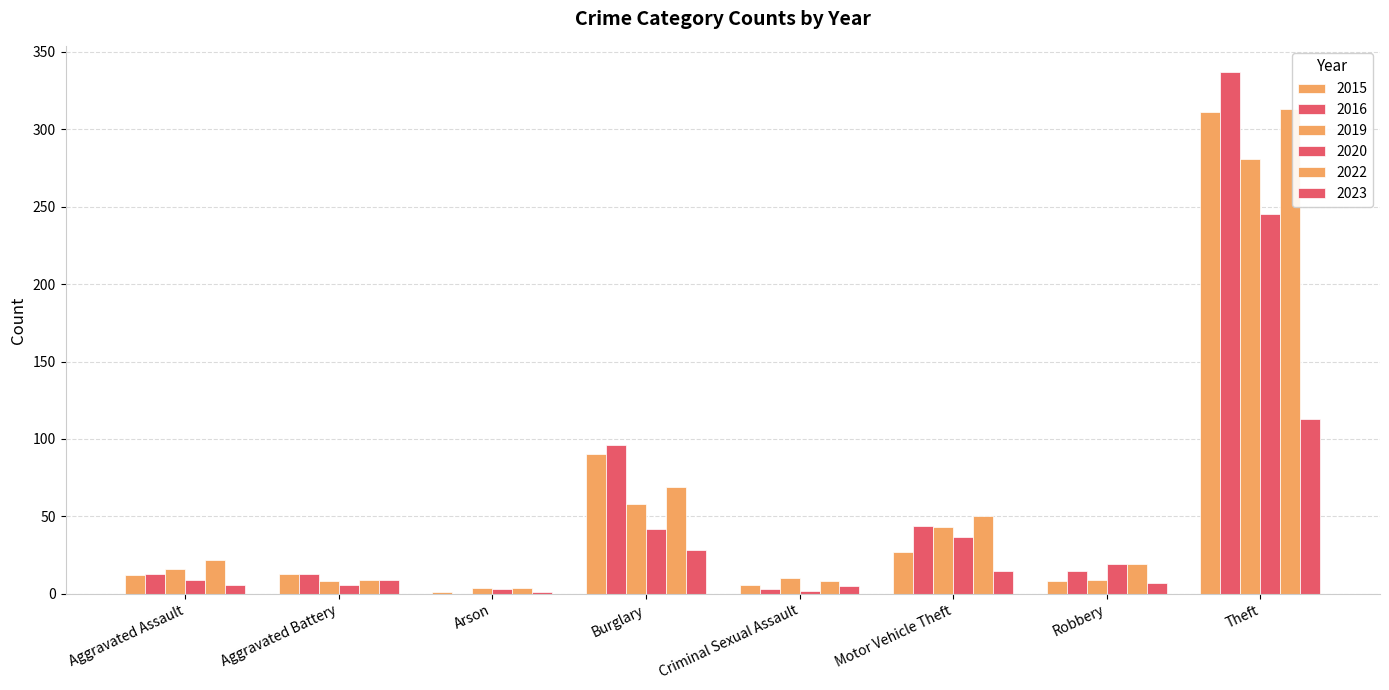

Rank the series at Burglary from lowest to highest value.

2023, 2020, 2019, 2022, 2015, 2016